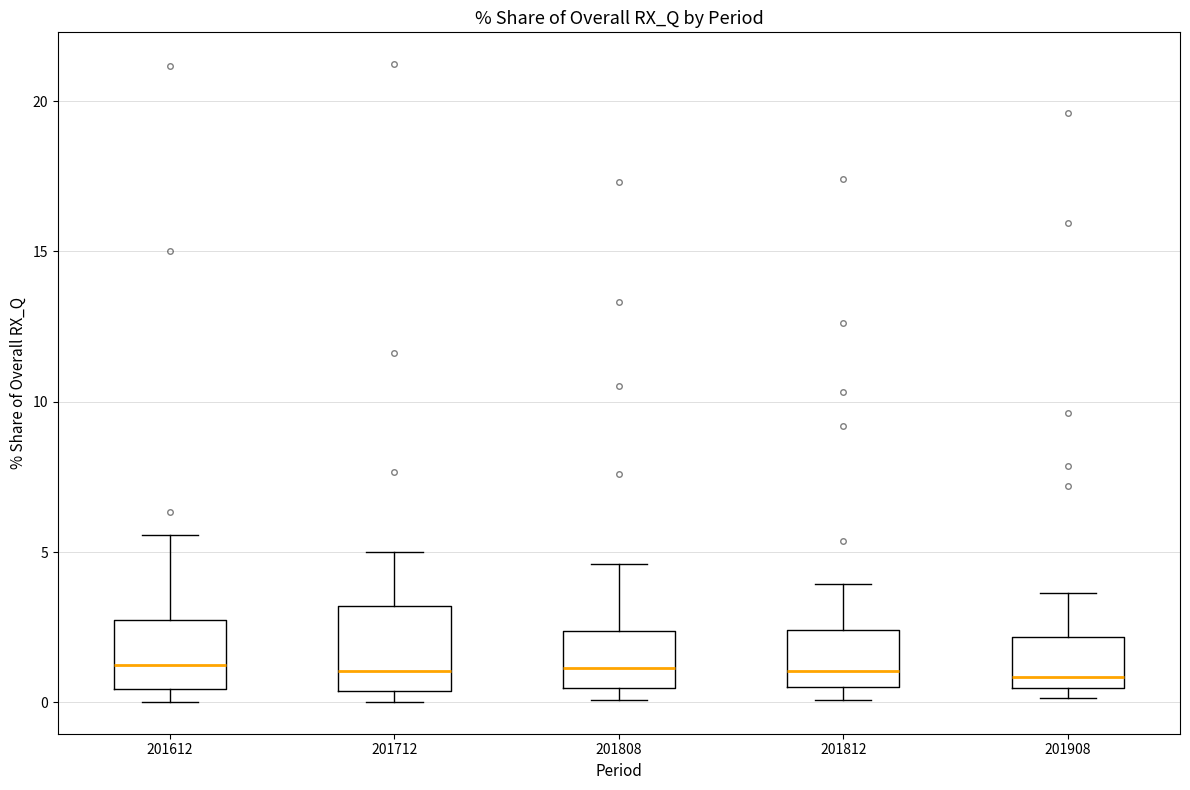

Comparing the boxes themselves (not the whiskers), which one is the tallest?

201712